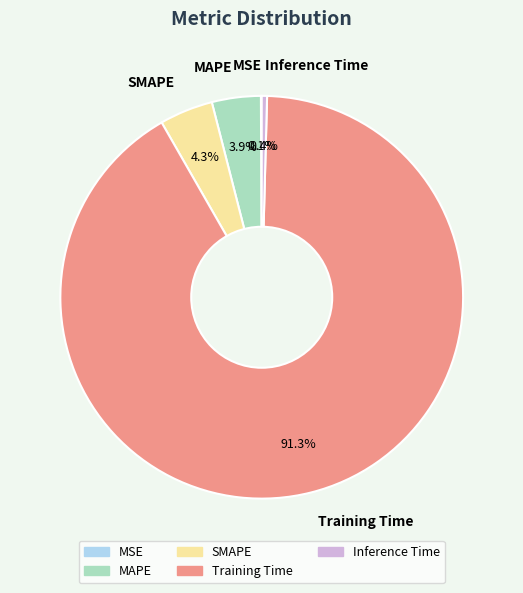

What is the majority slice?

Training Time